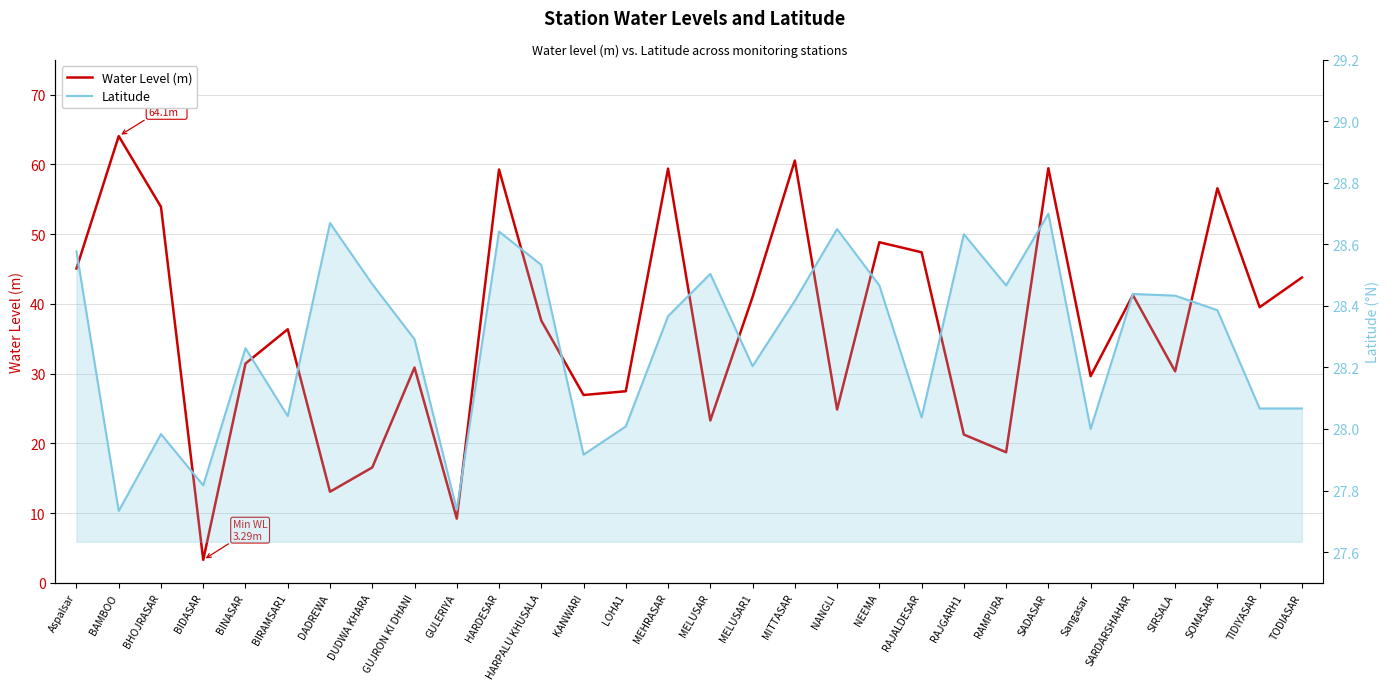

Which series has the largest total across all categories?

Water Level (m)